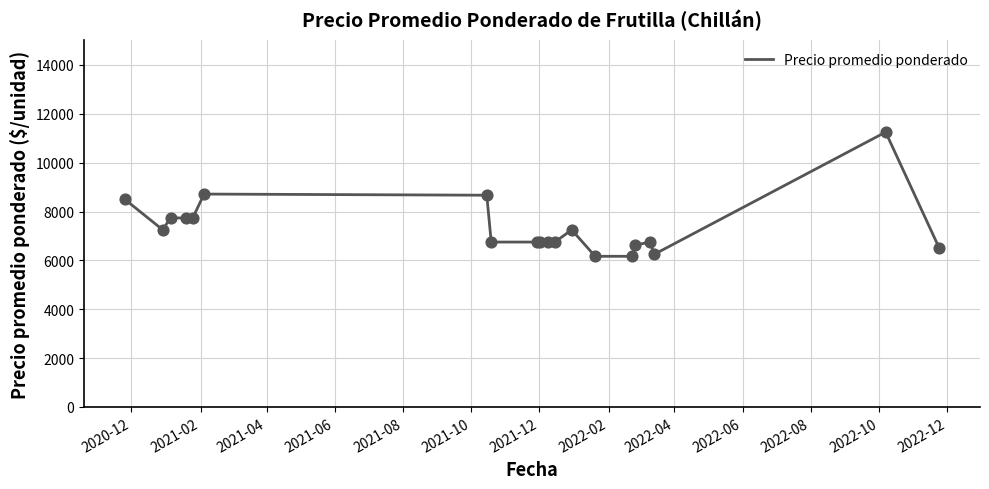

What is the difference between the maximum and minimum values?

5083.3